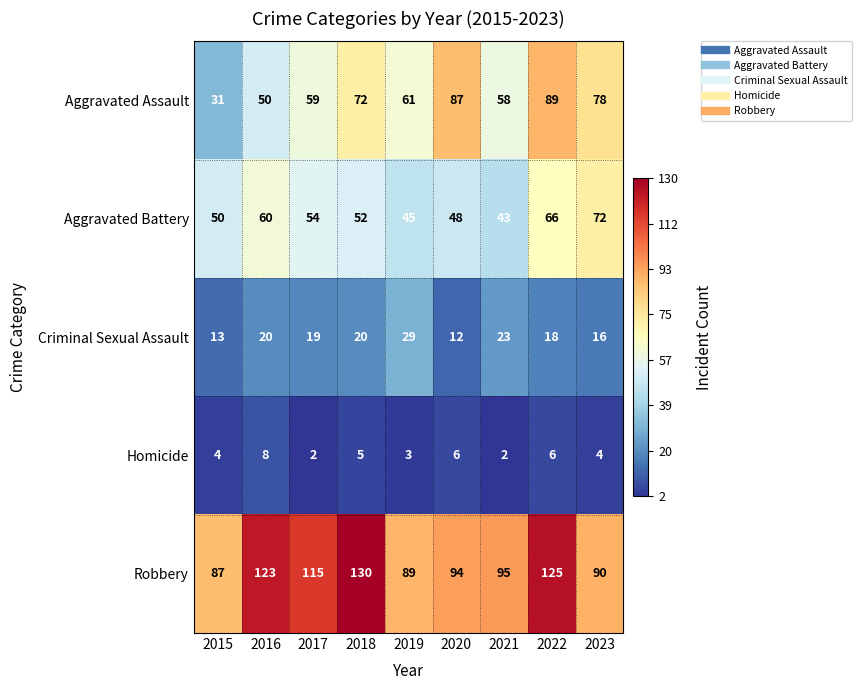

How many data points in Aggravated Assault are less than 61?

4